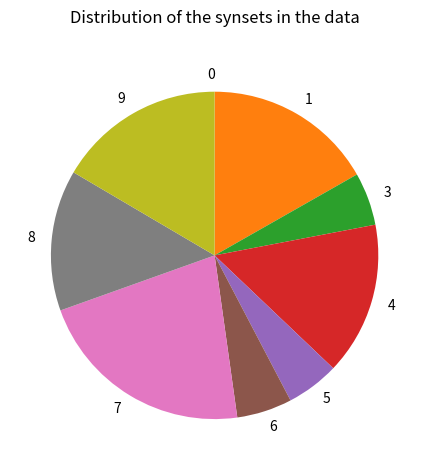

Does any single category account for the majority?

No